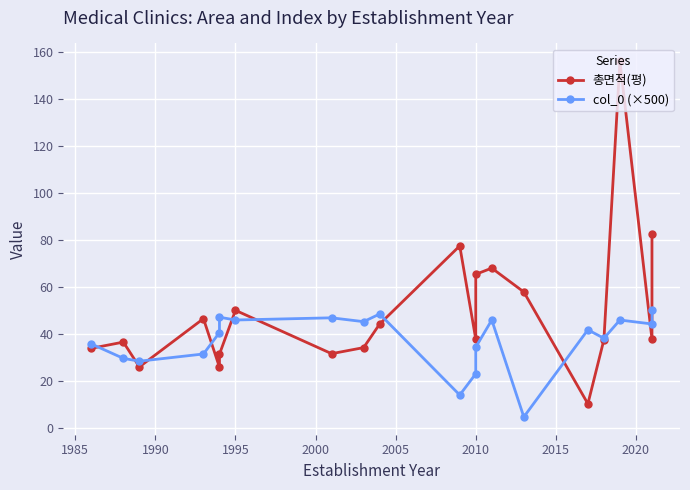

How many lines are shown in the chart?

2